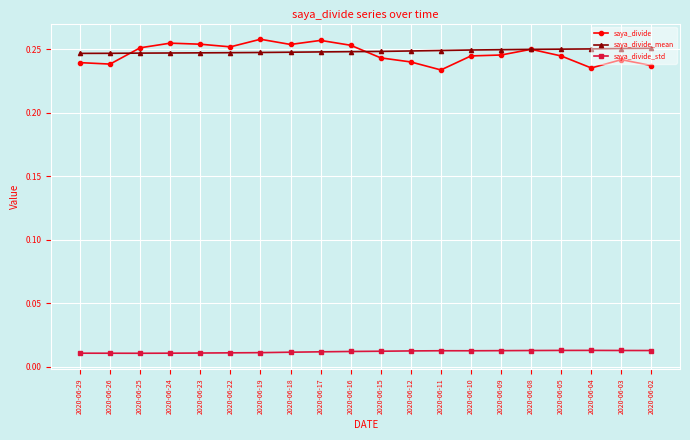

Does the chart have visible grid lines?

Yes